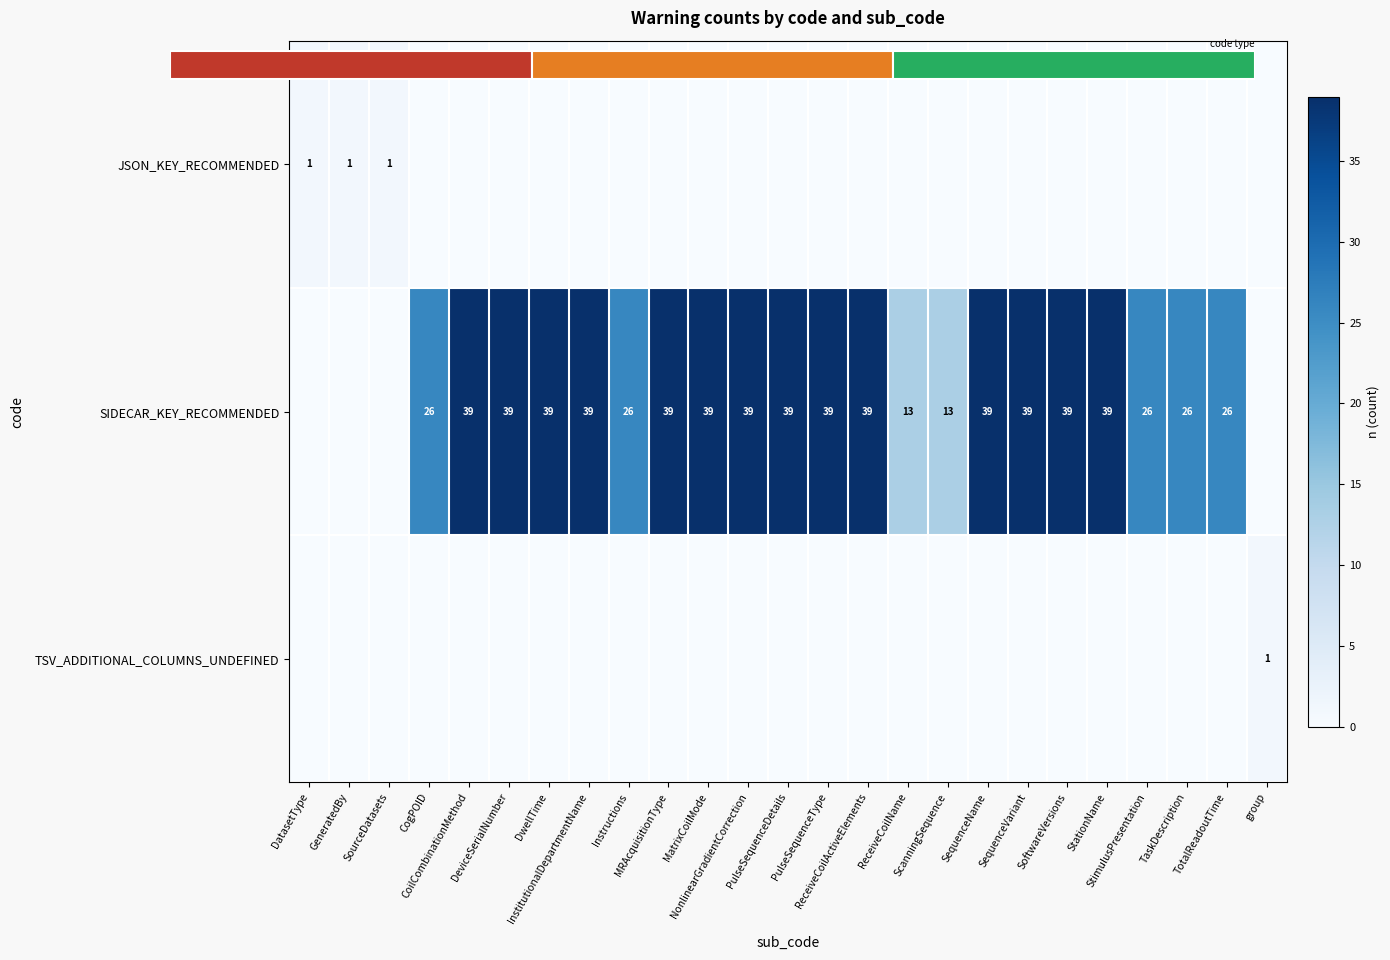

What is the maximum value shown in the chart?

39